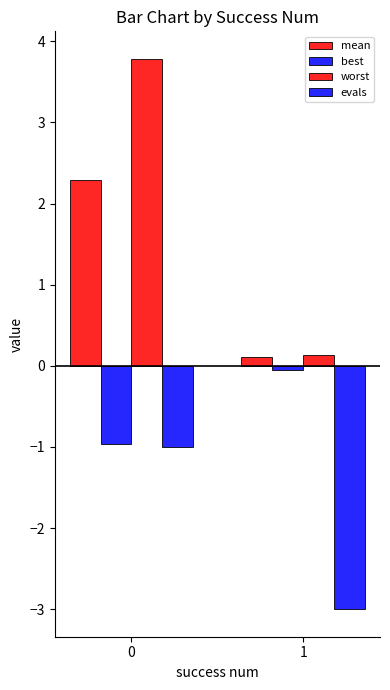

Rank the categories by worst value from lowest to highest.

1, 0